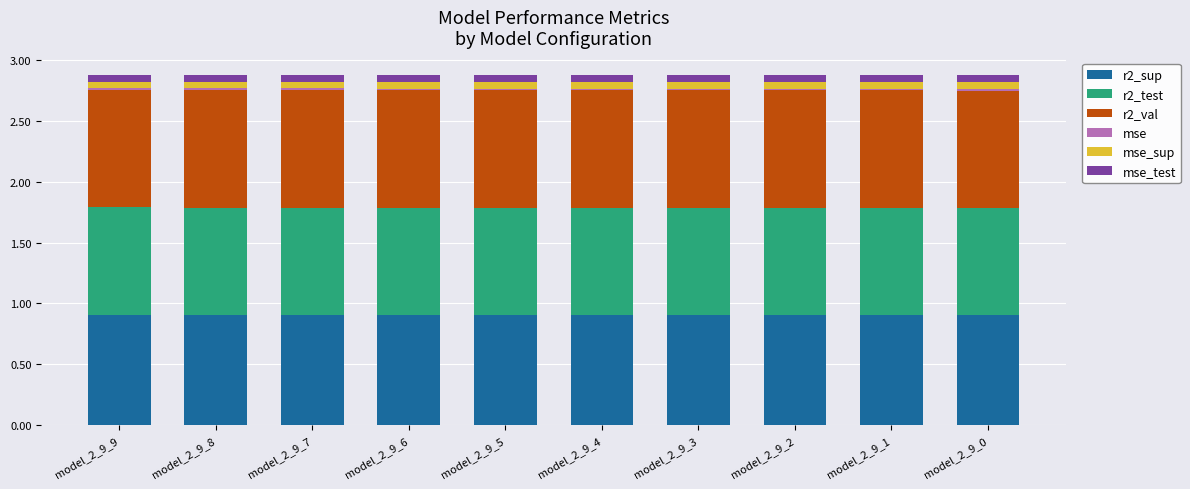

The r2_sup series shows 0.3 at model_2_9_4. True or false?

False